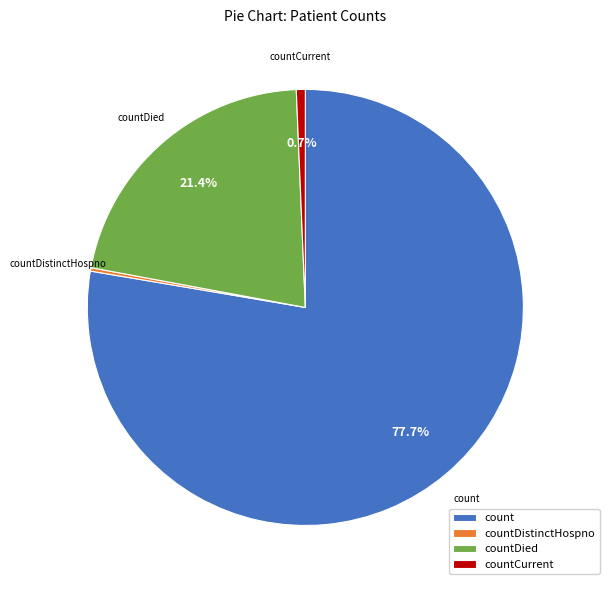

Does count account for over 50% of the chart?

Yes